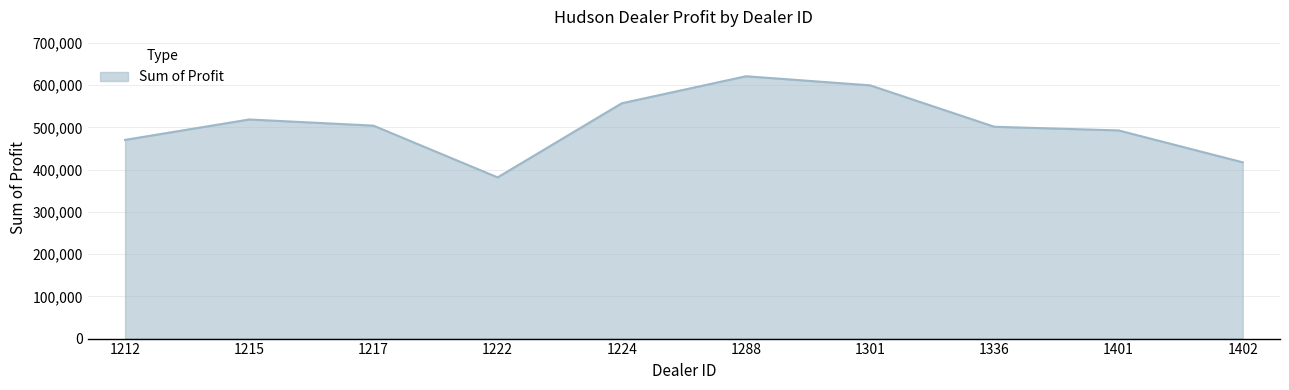

What is the sum of all values?

5064761.8